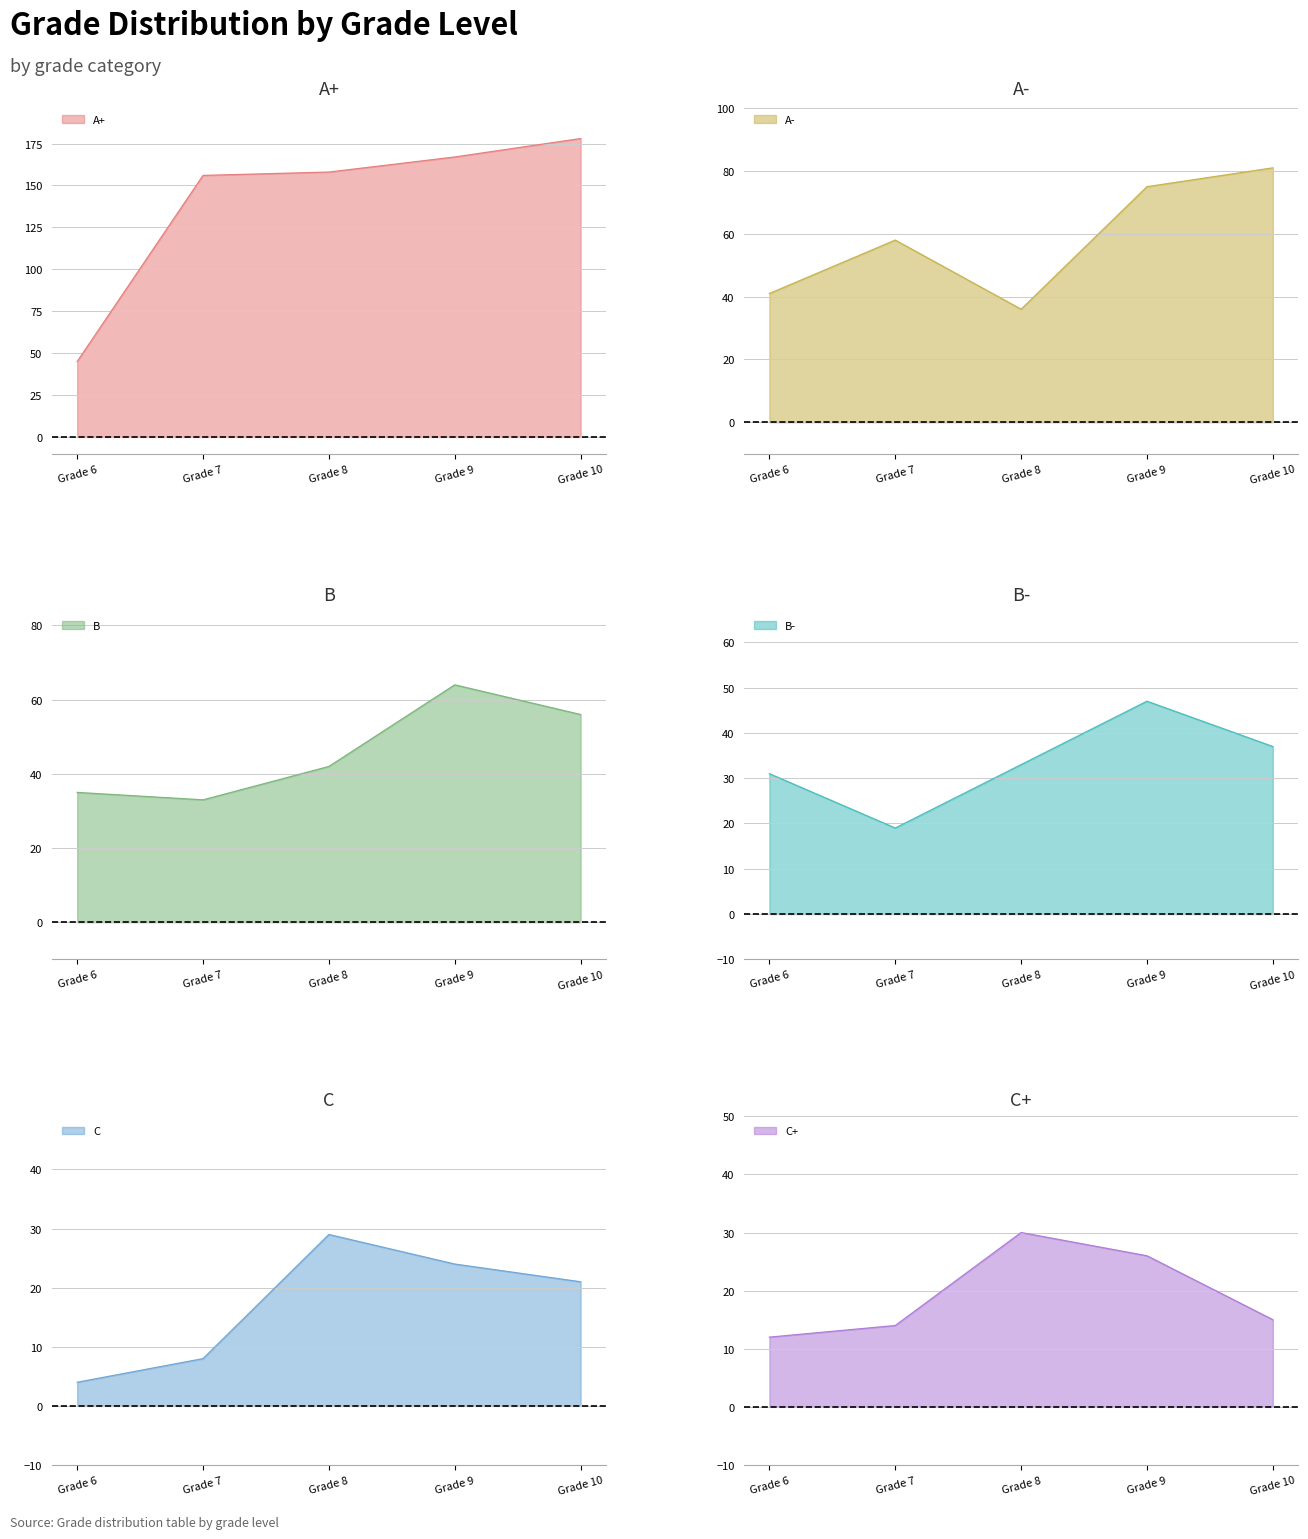

What is the difference between the B values at Grade 8 and Grade 7?

9